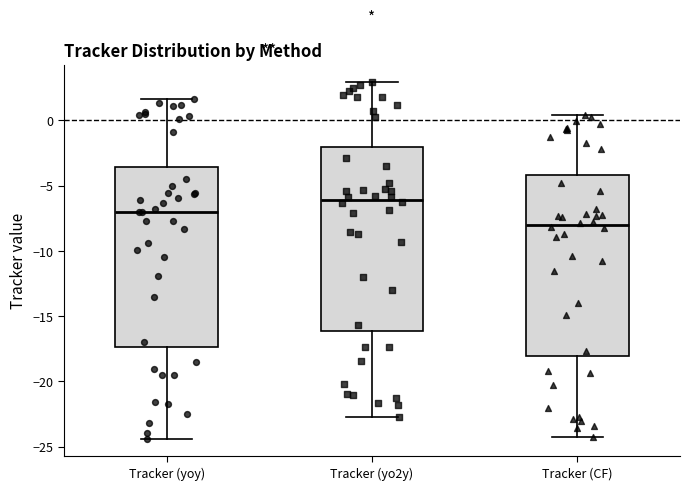

Where is the upper edge of the box for Tracker (yoy) on the y-axis? The values are not printed on the chart, so give them approximately, as read against the axis.

-3.5